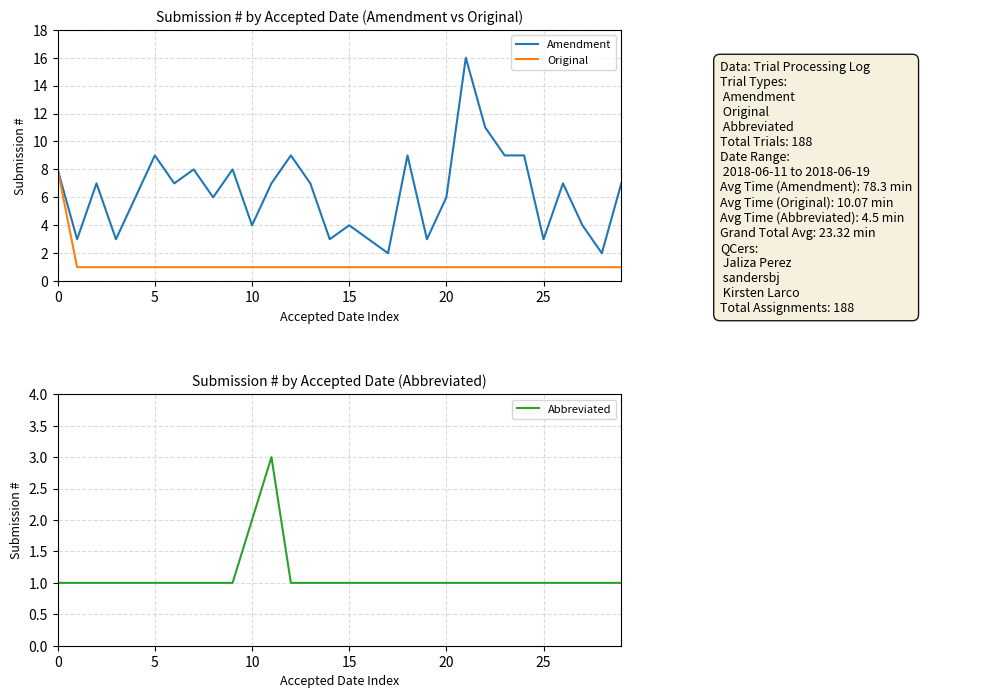

How many categories are shown in the chart?

30